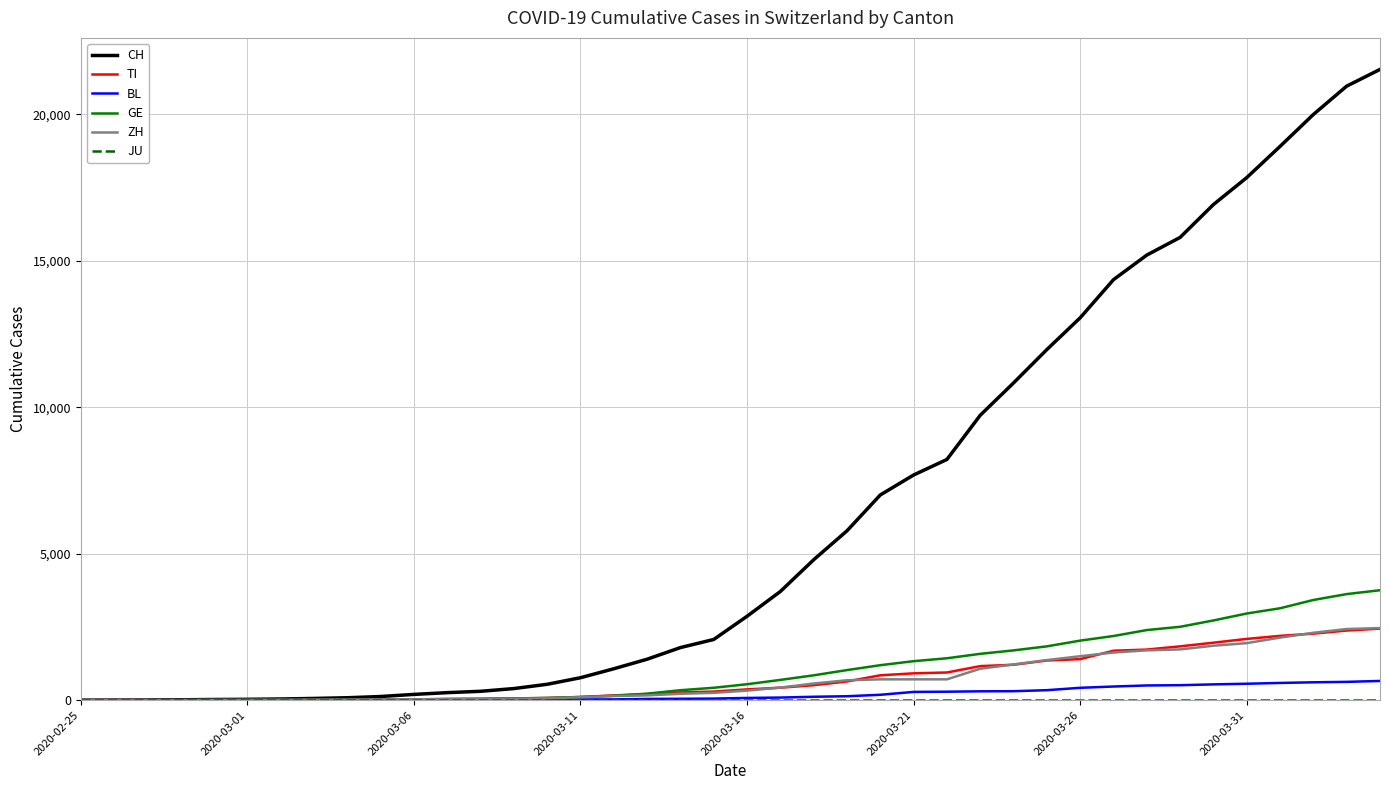

Which series has the largest total across all categories?

CH